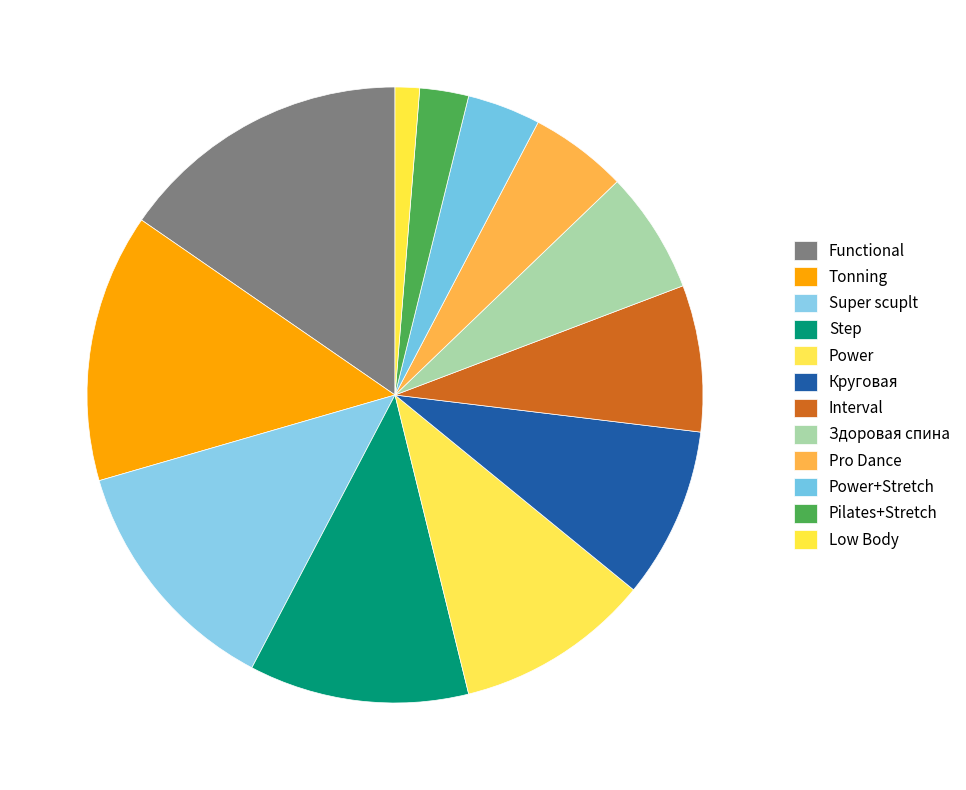

Count the number of slices in the pie.

12